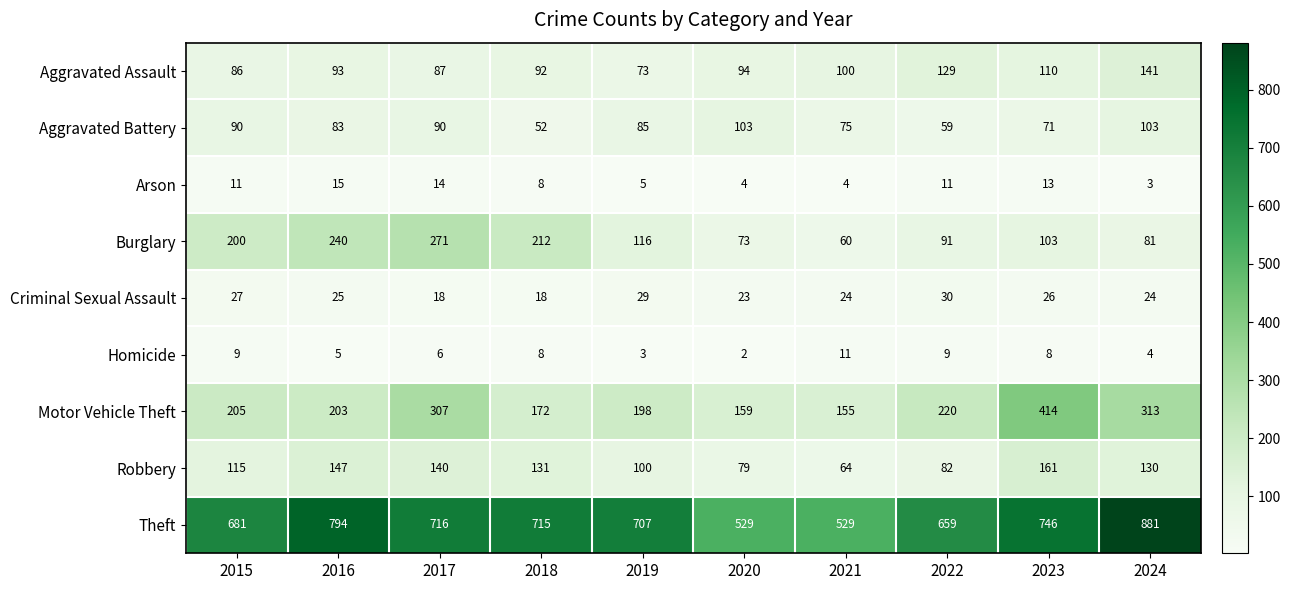

What is the sum of the Arson values at 2023 and 2015?

24